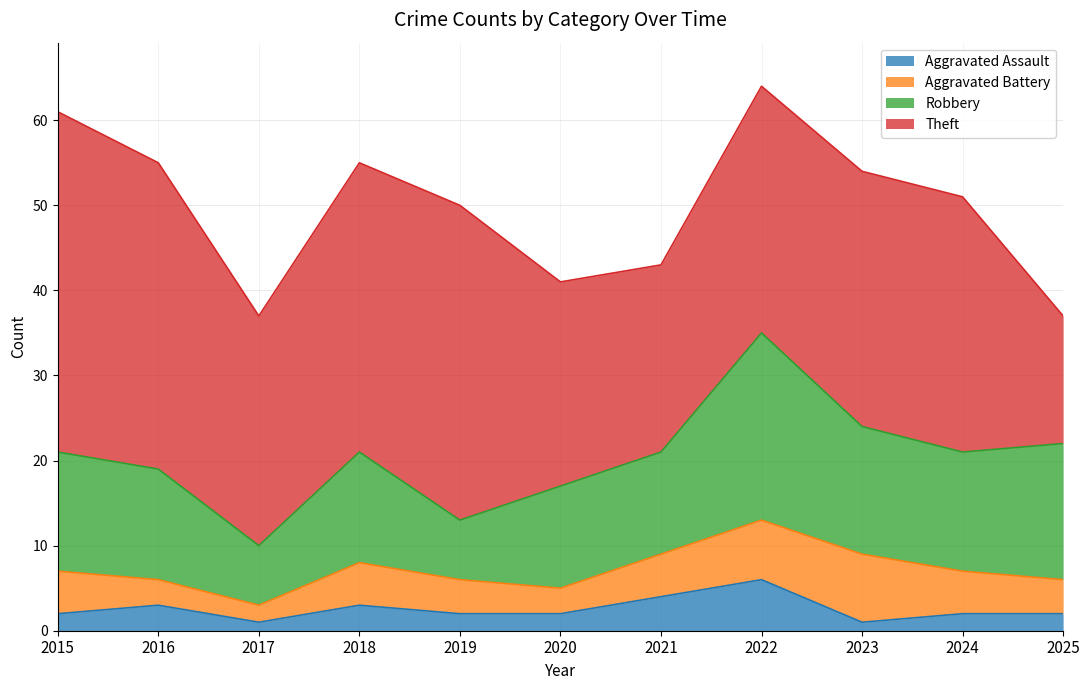

Which series has the largest range (max minus min)?

Theft